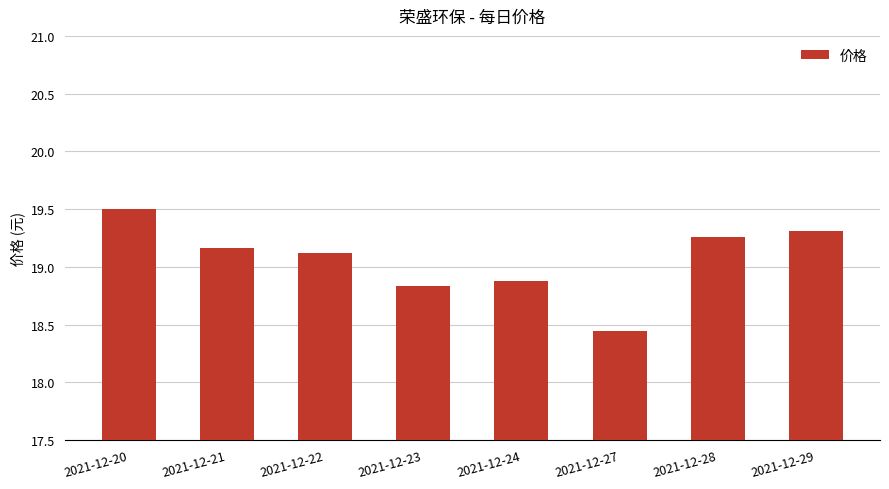

What is the difference between the values at 2021-12-20 and 2021-12-24?

0.6